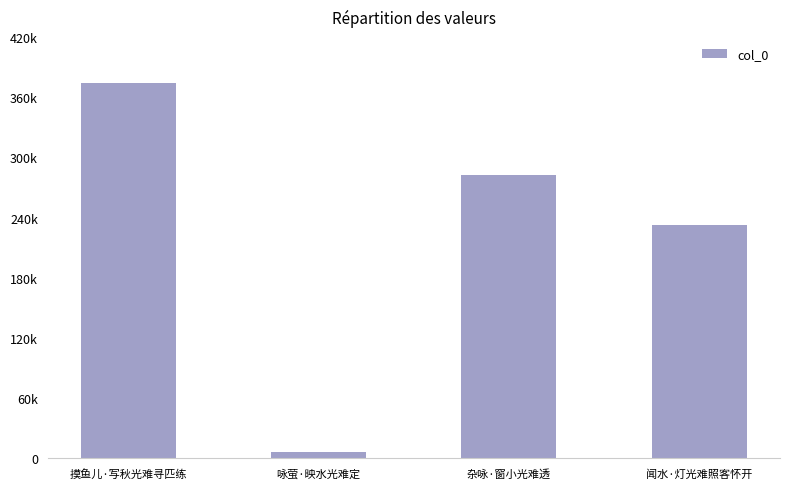

Reading right to left, list all the values displayed in this chart.

闻水·灯光难照客怀开=232589	杂咏·窗小光难透=282932	咏萤·映水光难定=6785	摸鱼儿·写秋光难寻匹练=374578